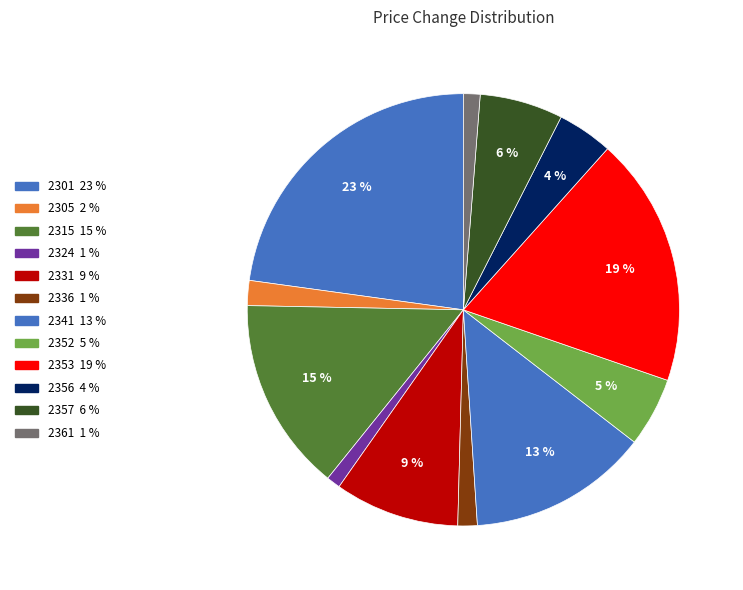

To the nearest percent, what percentage of the pie is 2324?

1%